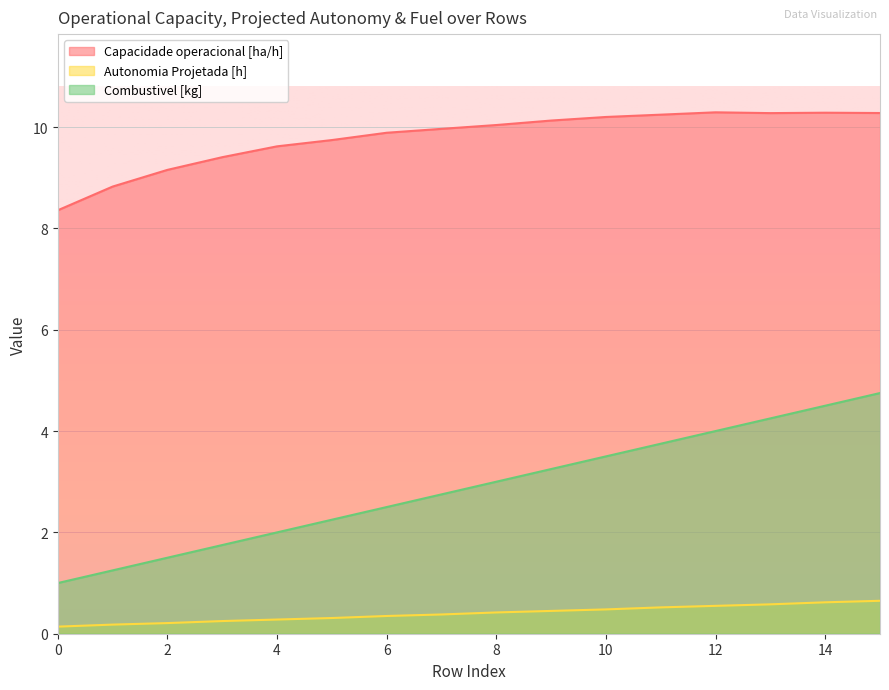

Which series has the largest total across all categories?

Capacidade operacional [ha/h]